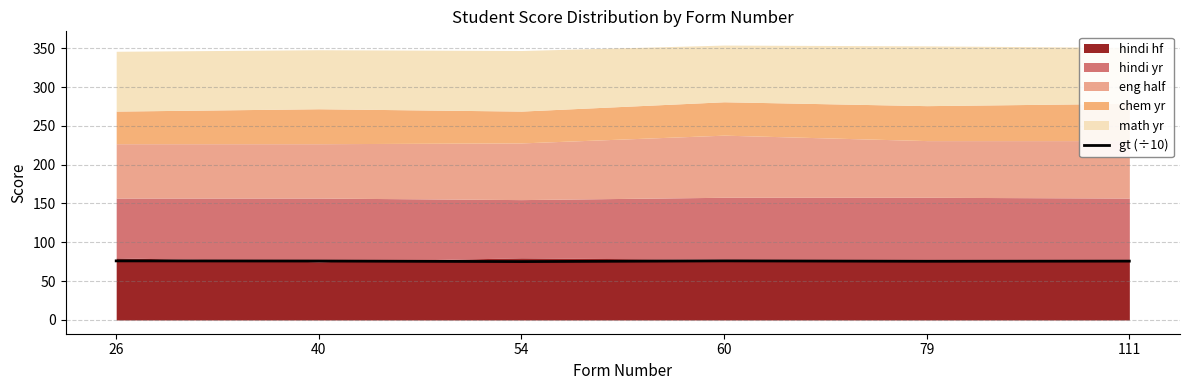

The value at 26 is 76.1. True or false?

True